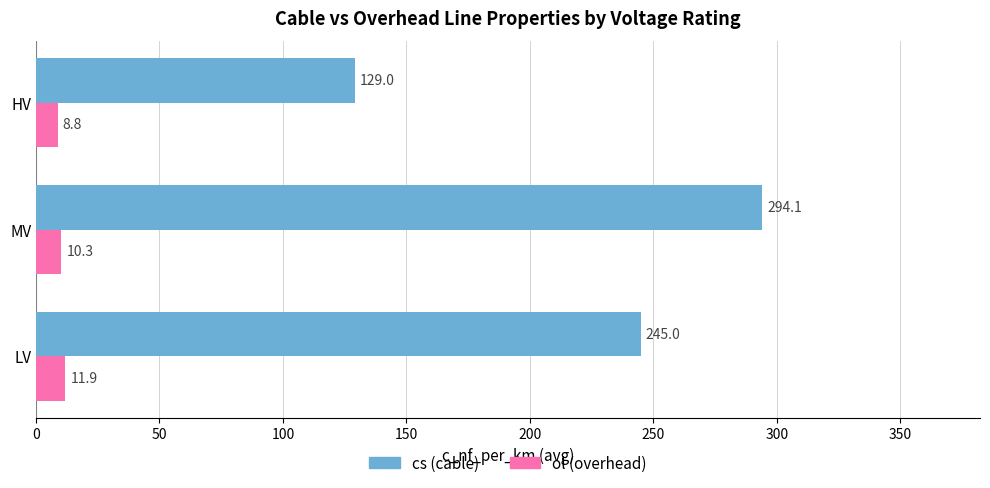

What is the spread (max minus min) of values at HV?

120.2